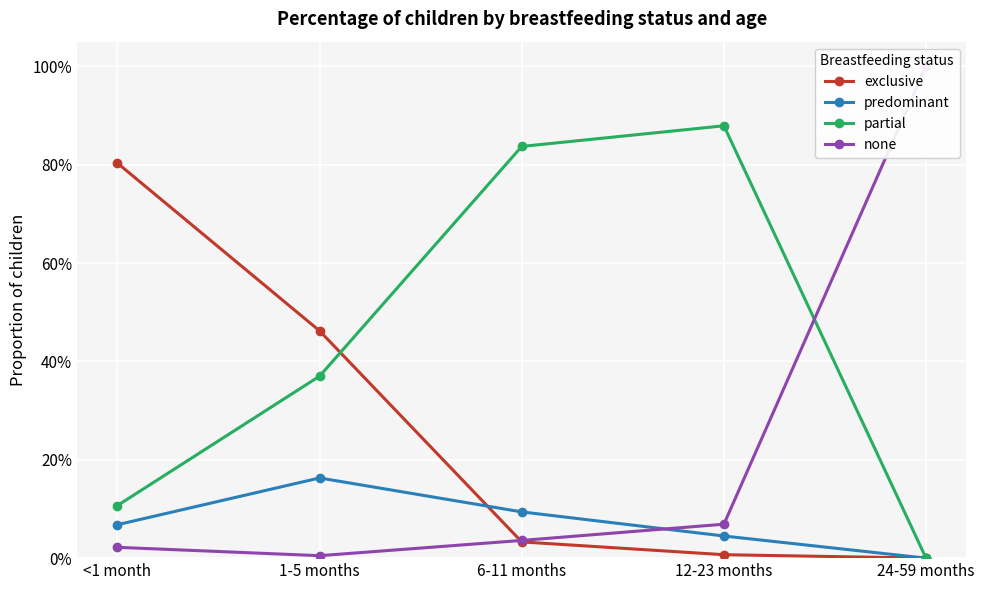

At which label does predominant reach its peak?

1-5 months